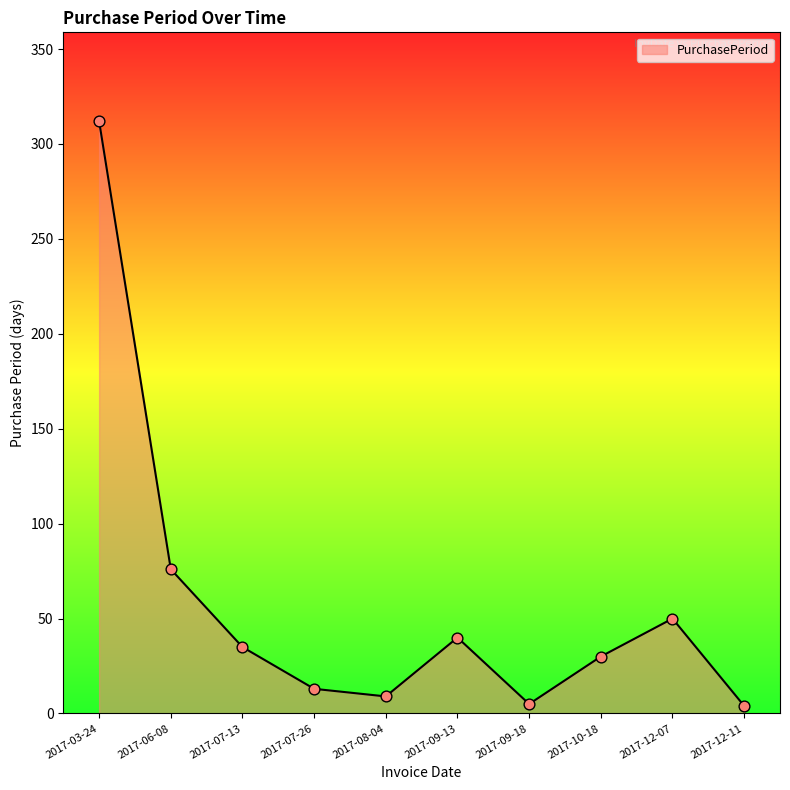

Which has a higher value, 2017-06-08 or 2017-09-18?

2017-06-08